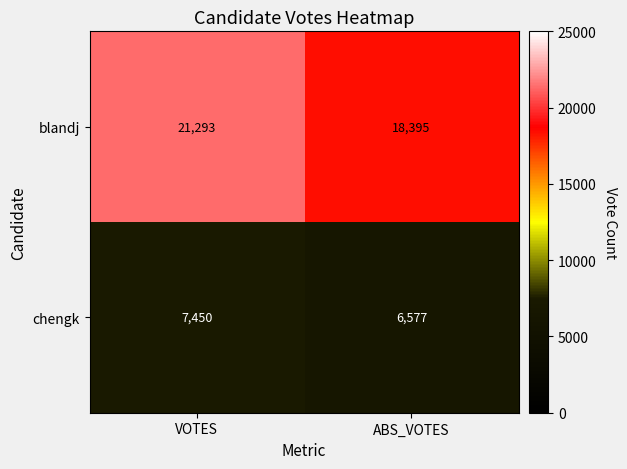

What is the difference between the highest and lowest values at ABS_VOTES?

11818